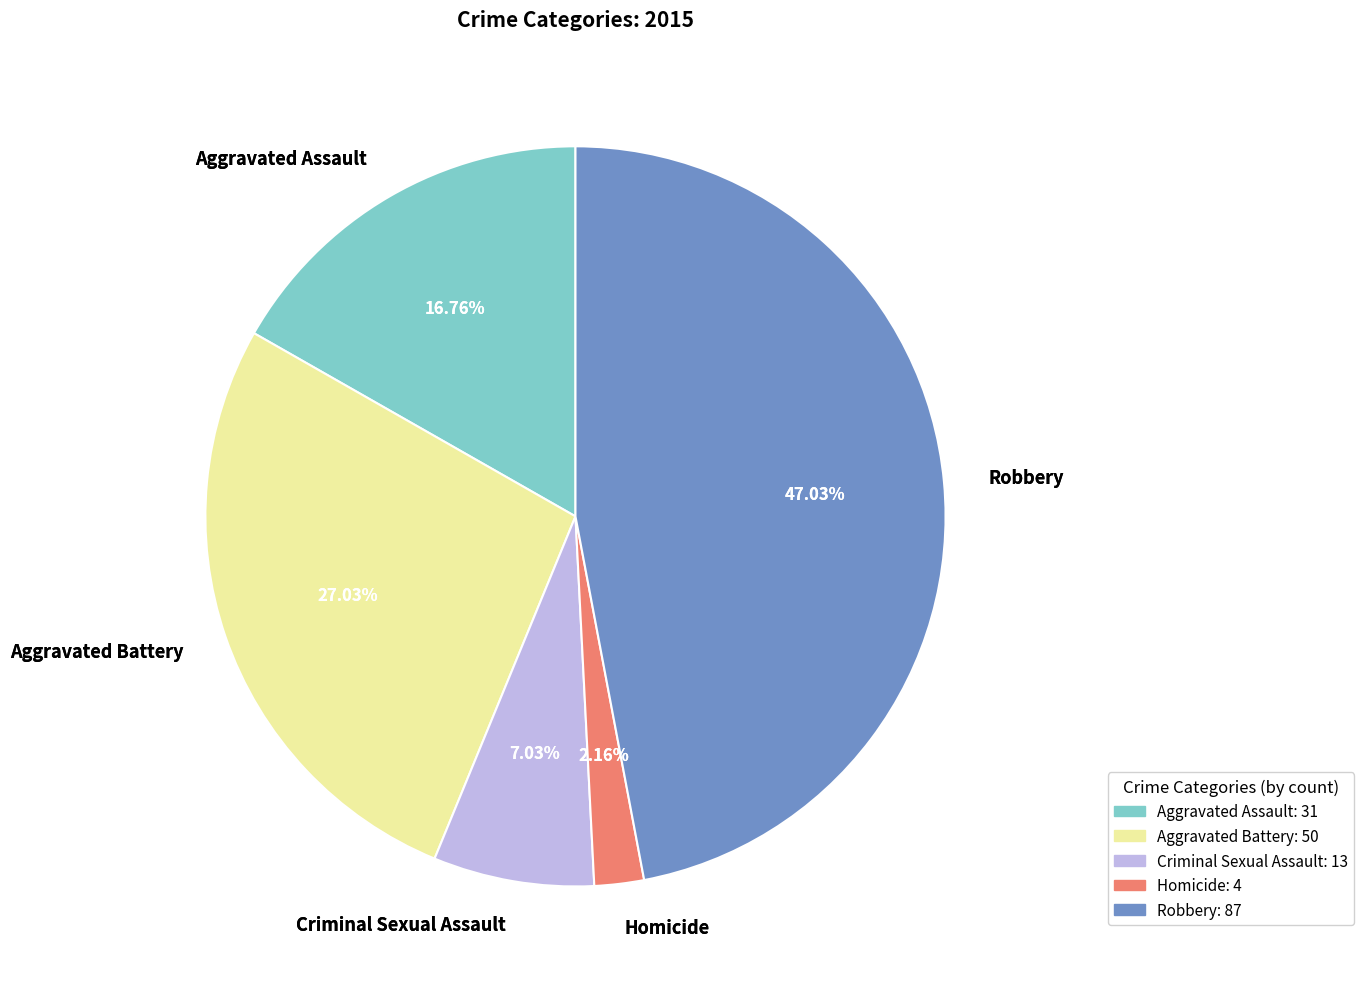

What is the change in value from Aggravated Battery to Criminal Sexual Assault?

-37